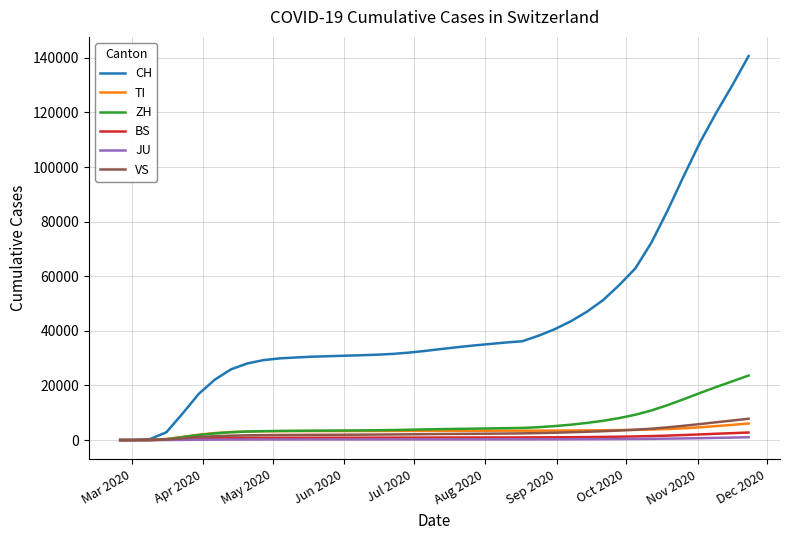

What is the highest value of the TI series?

6070